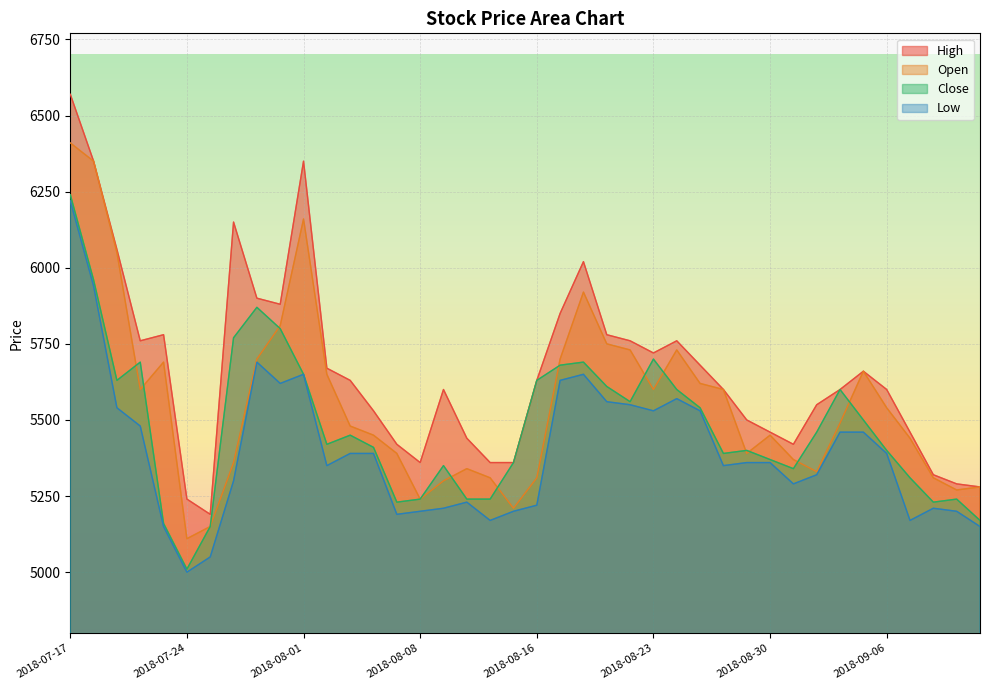

Reading left to right, list all the values displayed in this chart.

Open: 6410	6350	6050	5600	5690	5110	5150	5360	5700	5810	6160	5650	5480	5450	5390	5240	5300	5340	5310	5210	5310	5700	5920	5750	5730	5600	5730	5620	5600	5390	5450	5370	5330	5490	5660	5540	5440	5310	5270	5280
High: 6570	6350	6060	5760	5780	5240	5190	6150	5900	5880	6350	5670	5630	5530	5420	5360	5600	5440	5360	5360	5630	5850	6020	5780	5760	5720	5760	5680	5600	5500	5460	5420	5550	5600	5660	5600	5460	5320	5290	5280
Close: 6240	5960	5630	5690	5160	5010	5150	5770	5870	5800	5650	5420	5450	5410	5230	5240	5350	5240	5240	5360	5630	5680	5690	5610	5560	5700	5600	5540	5390	5400	5370	5340	5460	5600	5500	5400	5310	5230	5240	5170
Low: 6220	5940	5540	5480	5150	5000	5050	5300	5690	5620	5650	5350	5390	5390	5190	5200	5210	5230	5170	5200	5220	5630	5650	5560	5550	5530	5570	5530	5350	5360	5360	5290	5320	5460	5460	5390	5170	5210	5200	5150